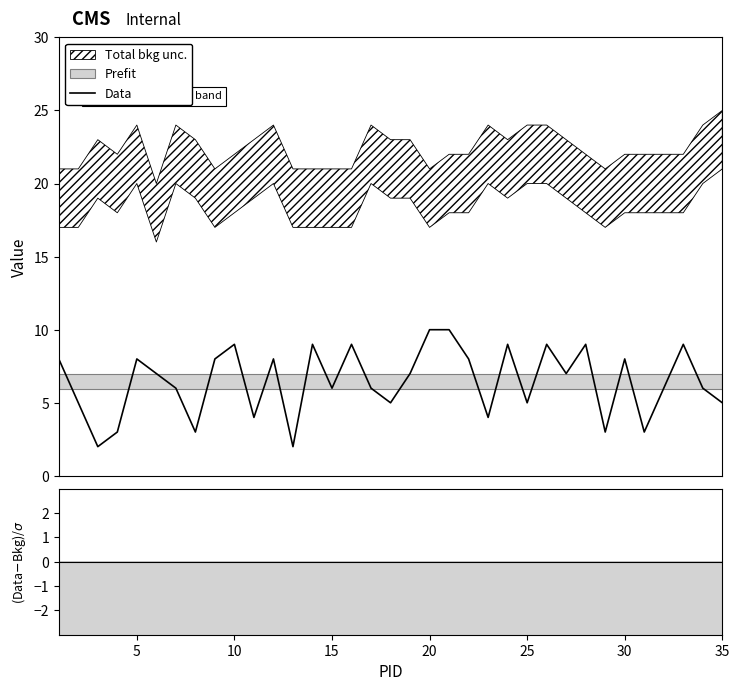

What is the maximum value for Data?

10